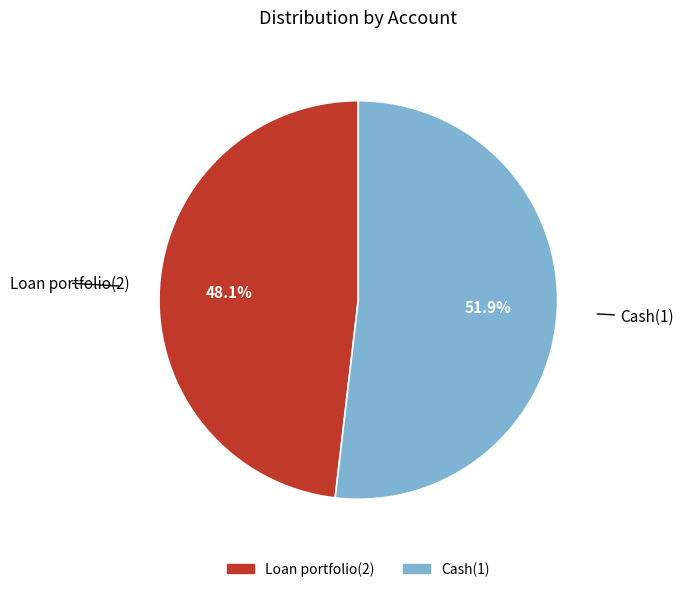

Do Loan portfolio(2) and Cash(1) together represent more than half of the pie?

Yes